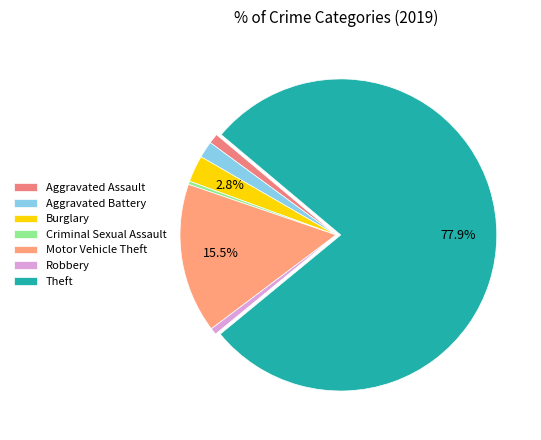

What is the smallest slice in the pie chart?

Criminal Sexual Assault